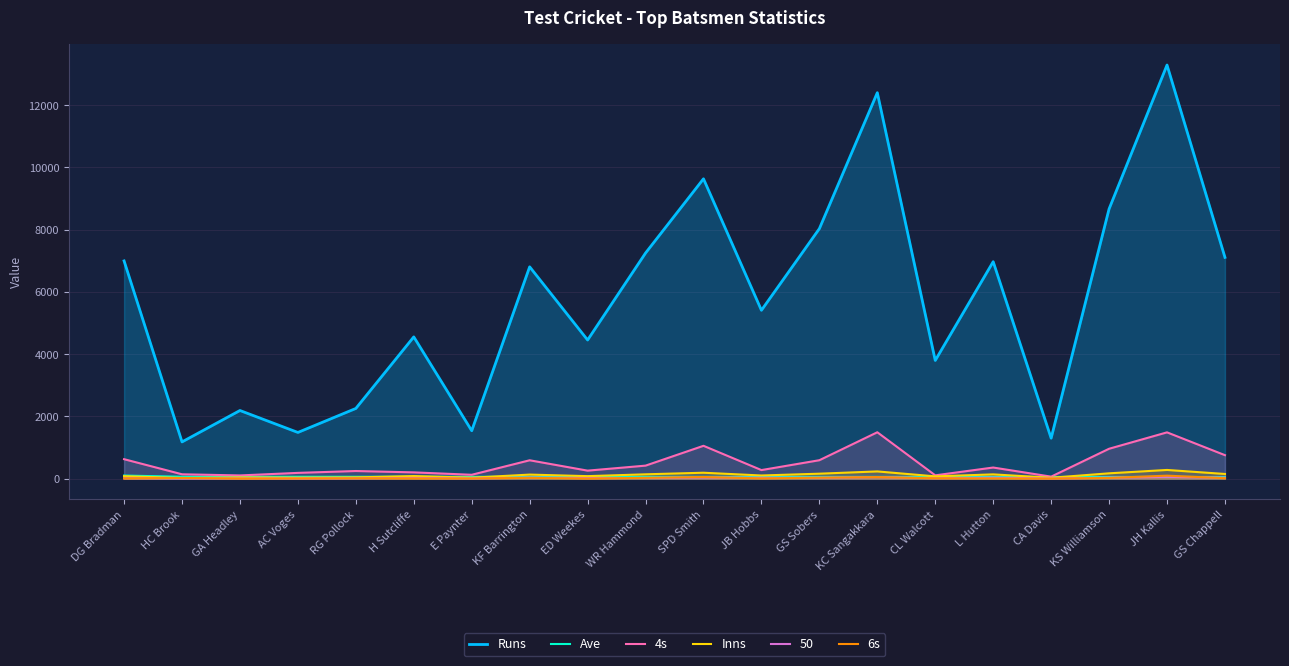

What is the approximate value of Runs at H Sutcliffe?

4555.0